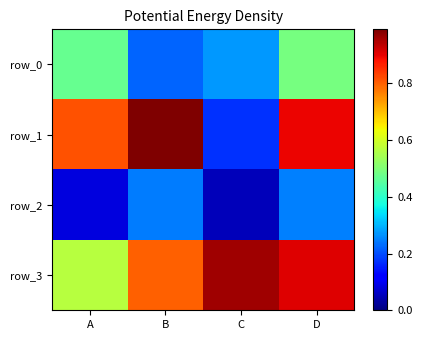

What is the sum of the row_0 values at C and D?

0.8